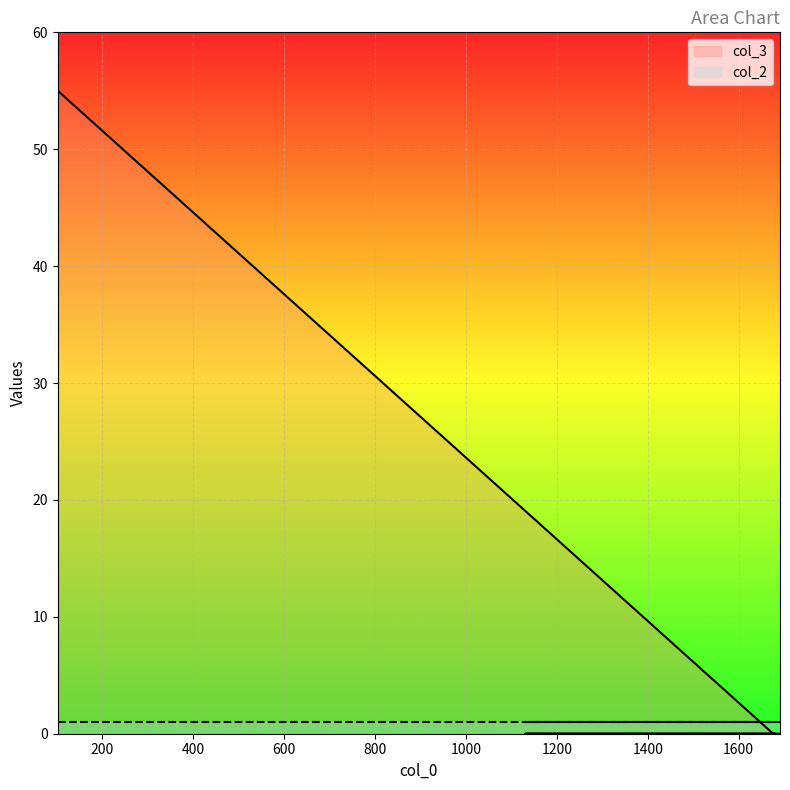

Does the chart display data point markers on the line(s)?

No